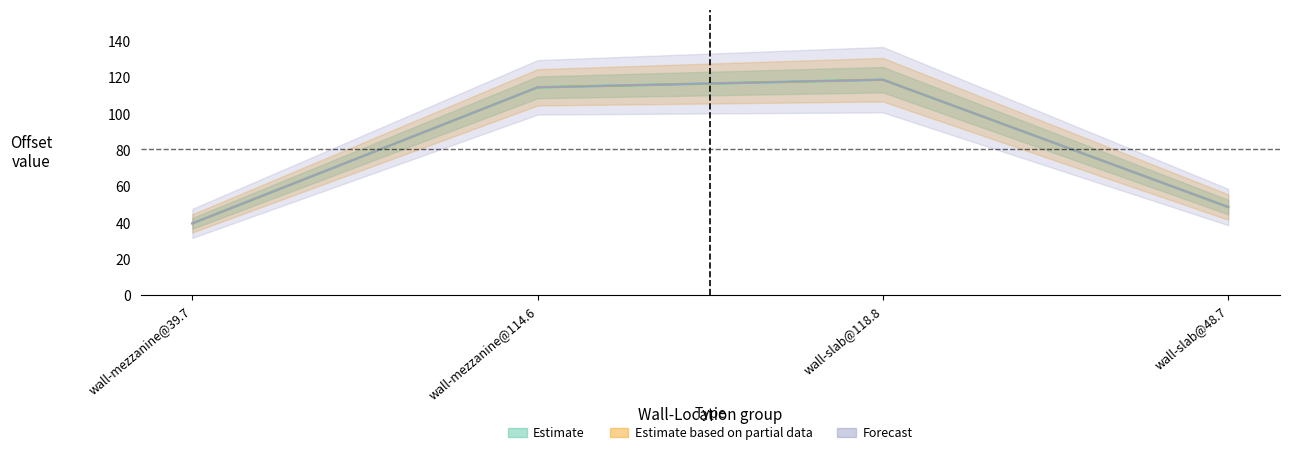

Reading right to left, list all the values displayed in this chart.

Estimate: 48.7	118.8	114.6	39.7
Estimate based on partial data: 48.7	118.8	114.6	39.7
Forecast: 48.7	118.8	114.6	39.7